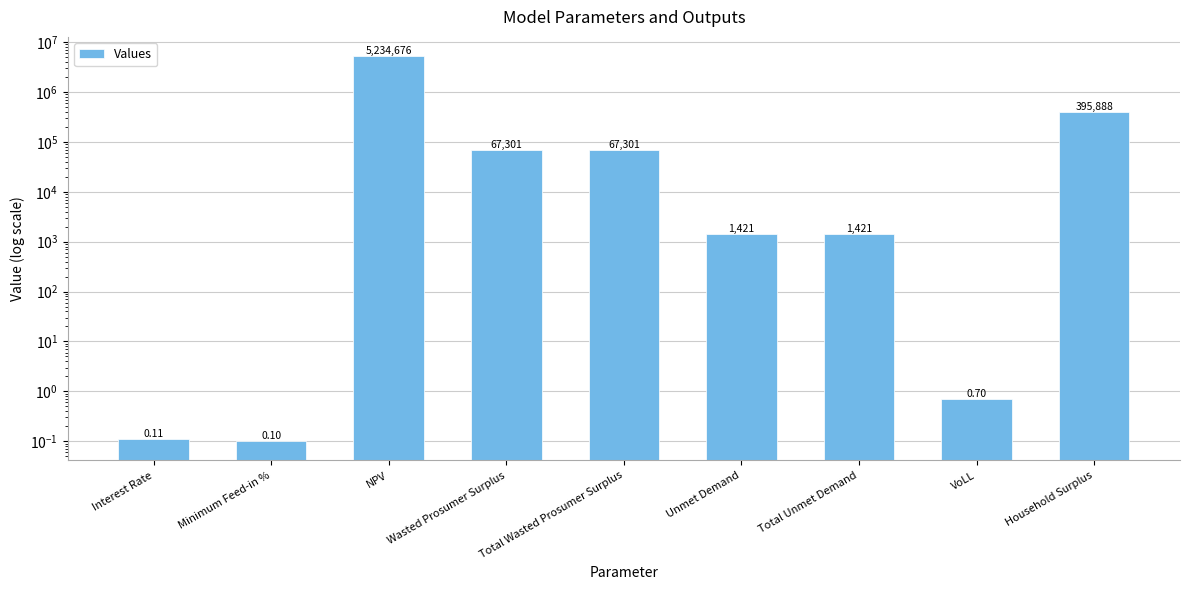

What is the average value?

640889.9